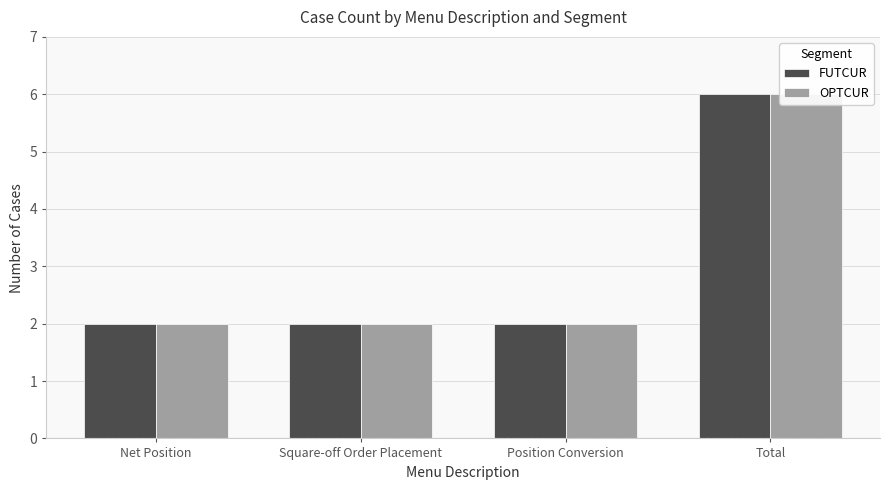

Rank the series at Square-off Order Placement from highest to lowest value.

FUTCUR, OPTCUR